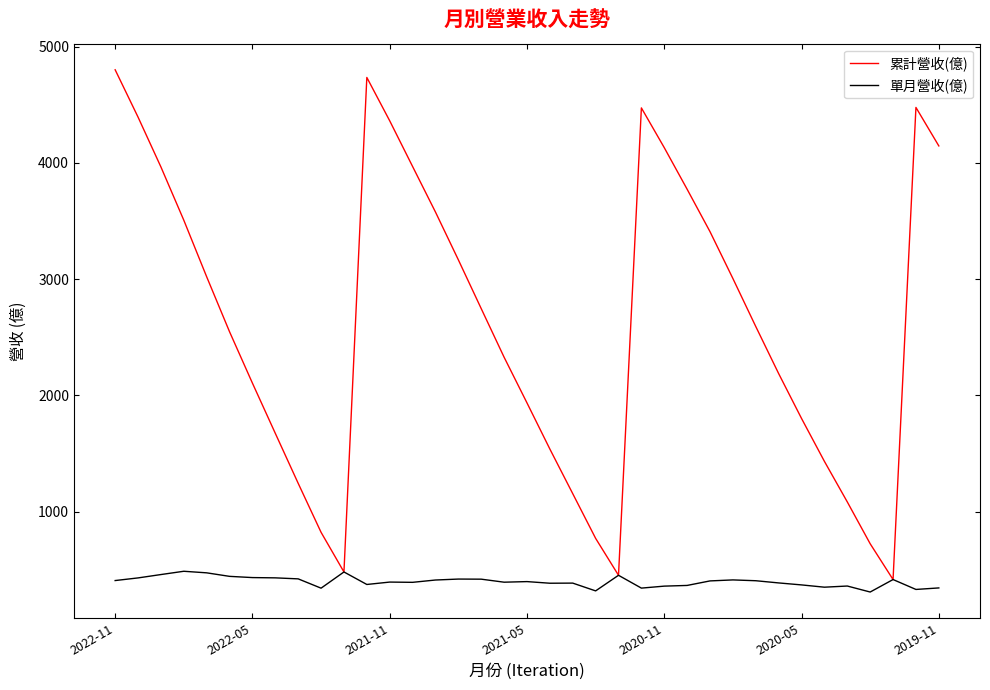

Which series has the largest total across all categories?

累計營收(億)